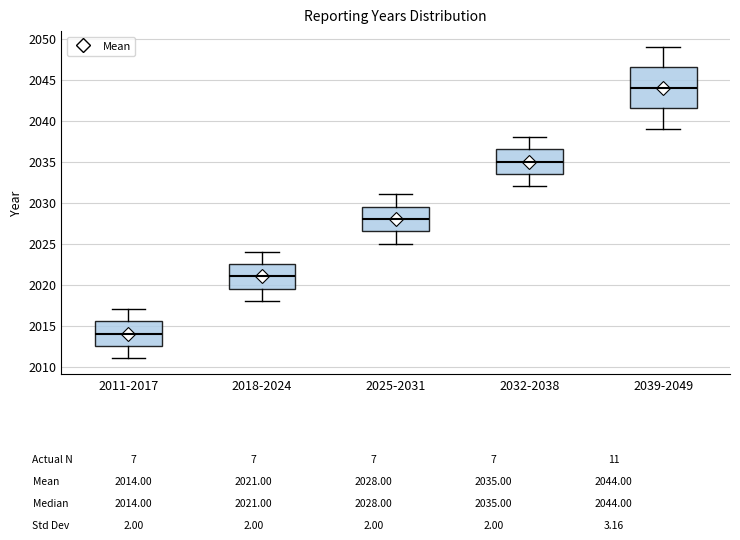

Which box's median line is the highest?

2039-2049